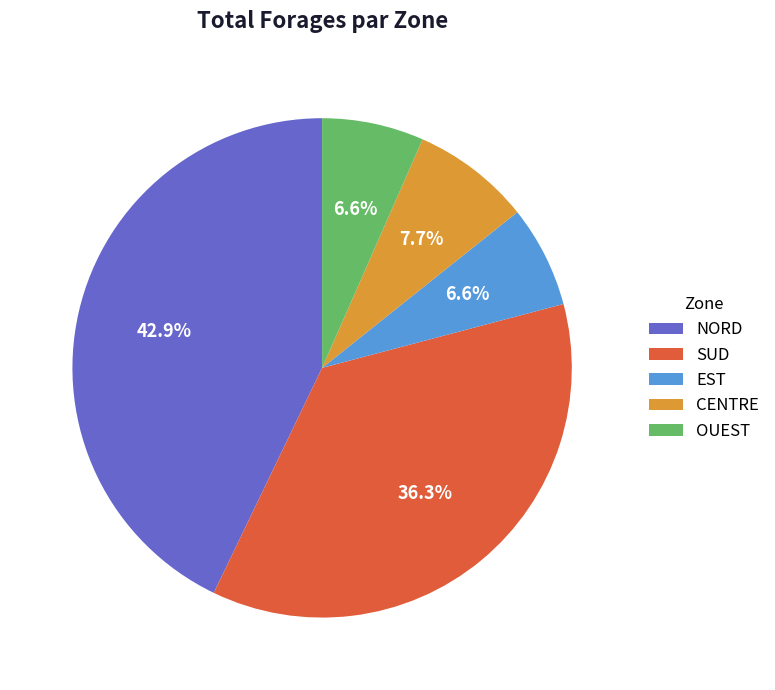

Is there any slice that represents more than half of the pie?

No